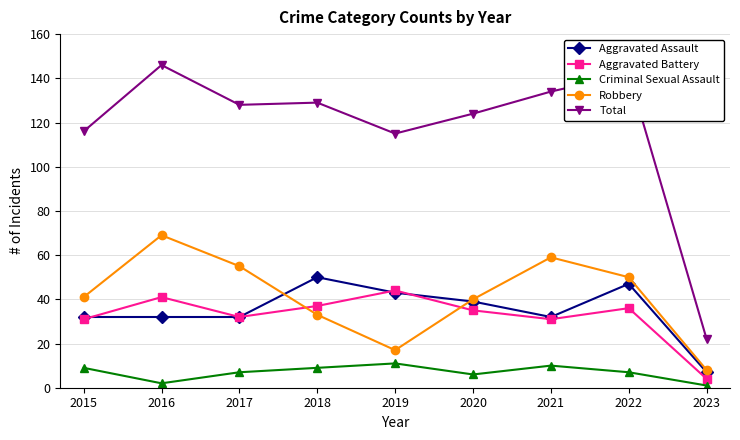

Which series changed the most between 2017 and 2023?

Total